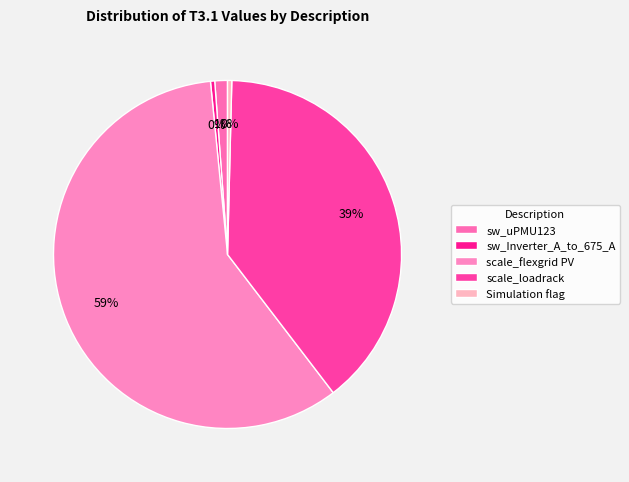

Which slice is the smallest?

sw_Inverter_A_to_675_A